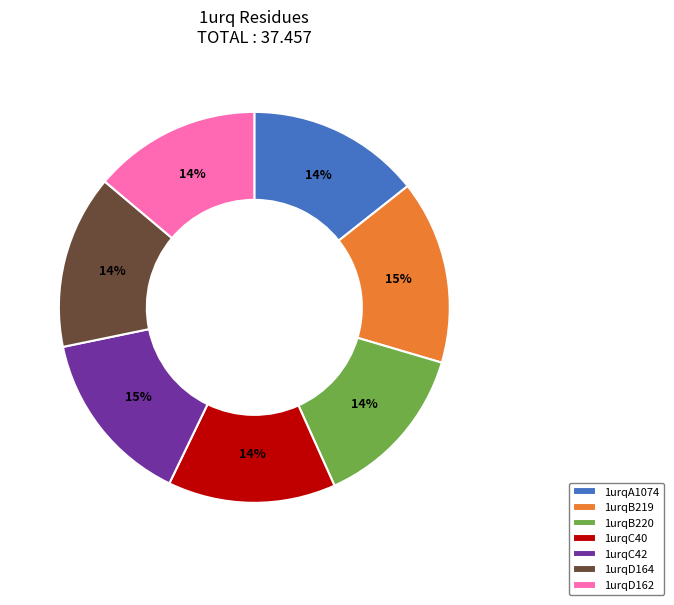

To the nearest percent, what is the average slice percentage?

14%